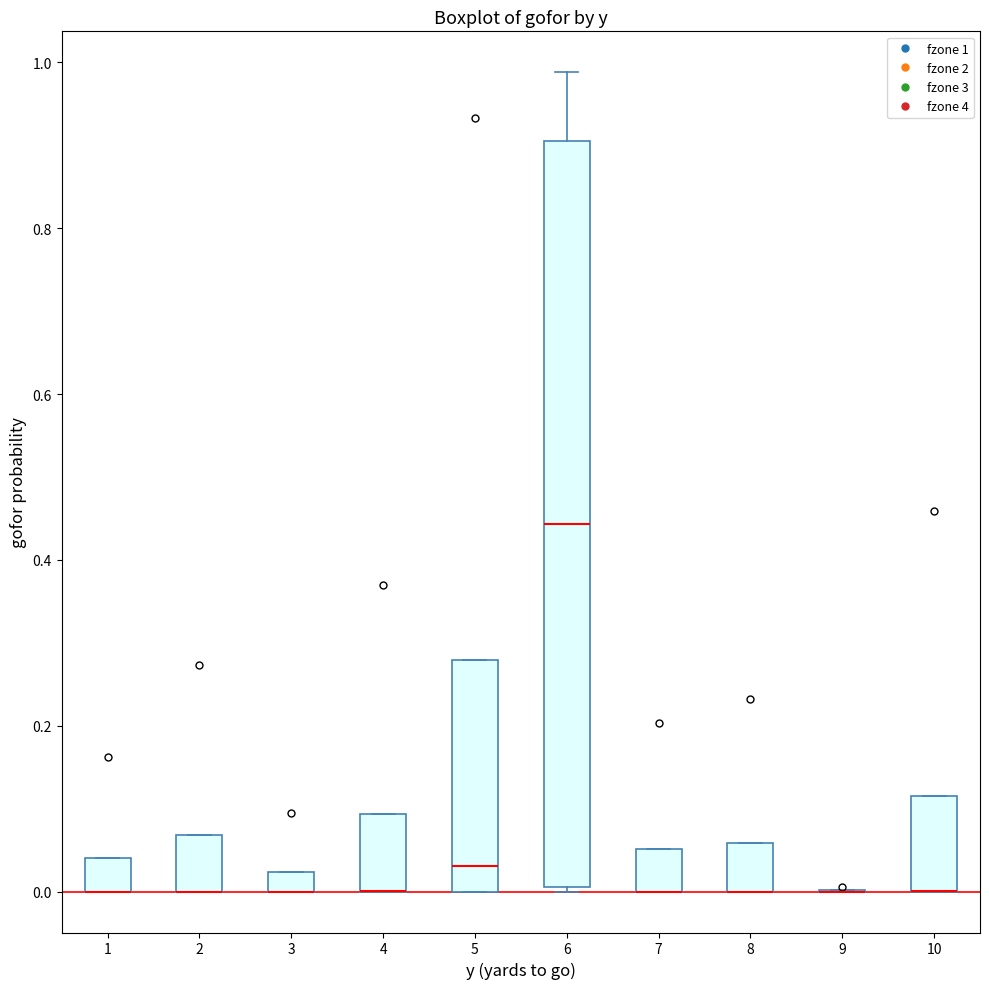

Comparing the boxes themselves (not the whiskers), which one is the tallest?

6